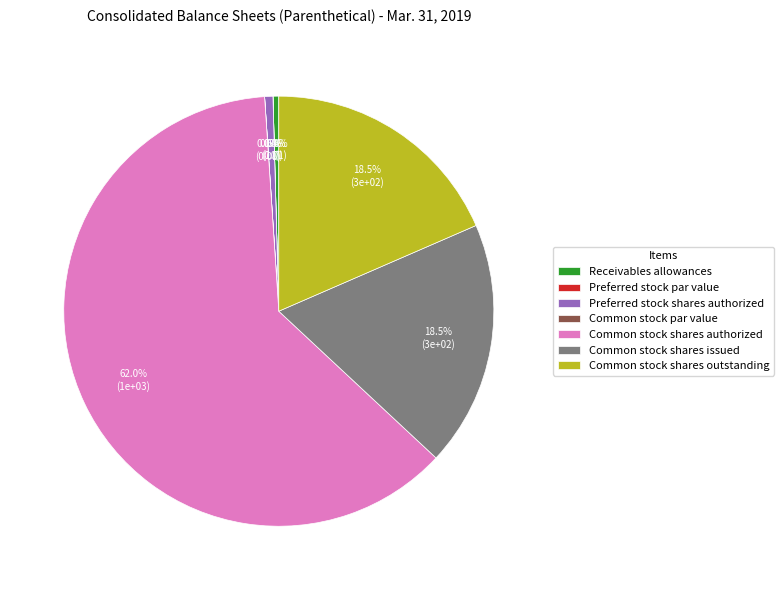

Which slice is the largest?

Common stock shares authorized